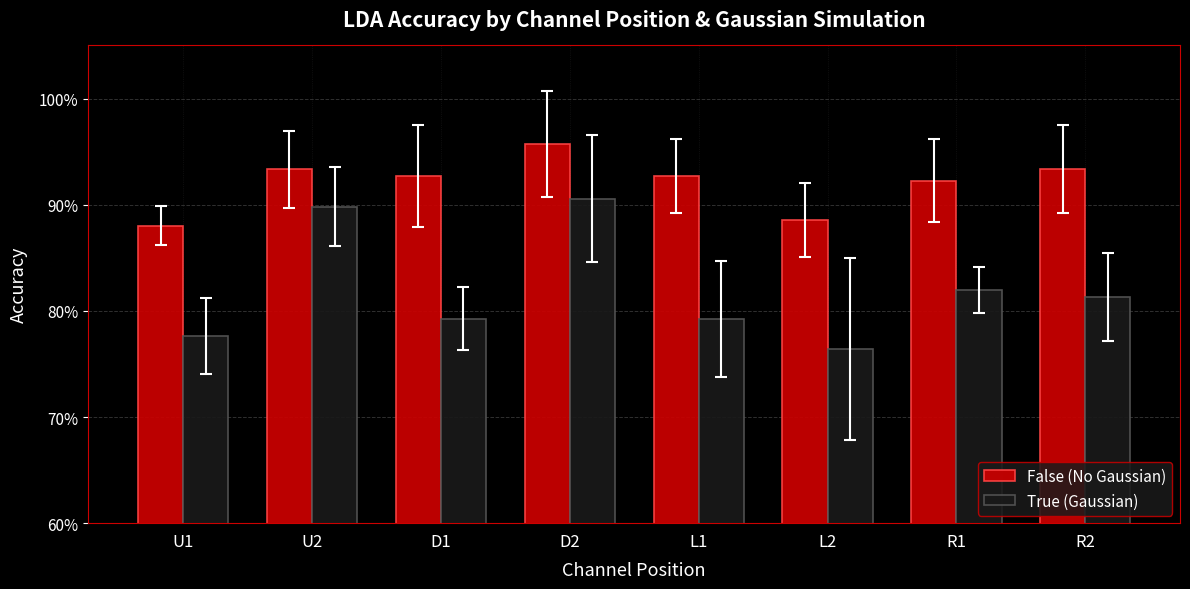

The True (Gaussian) series shows 0.8 at U1. True or false?

True